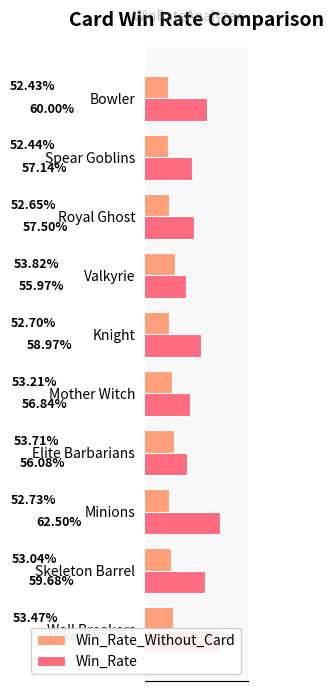

How many groups of bars are there?

10